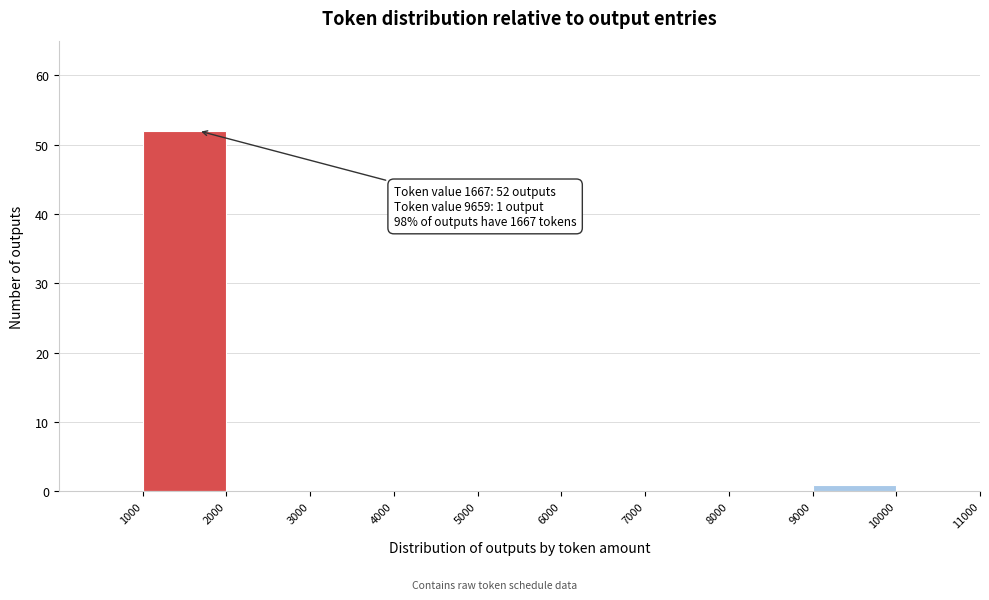

Which range on the x-axis has the tallest bar?

1000 to 2000